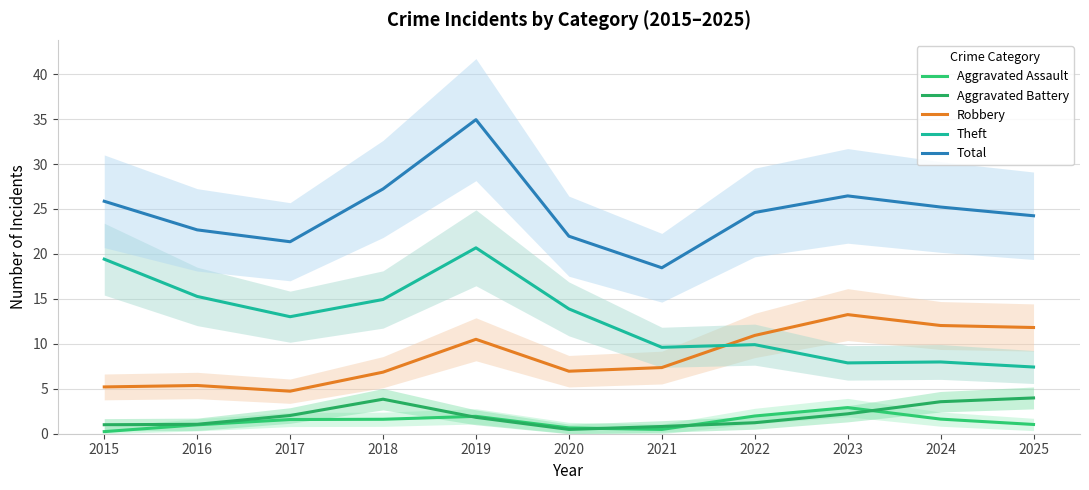

Where is Theft nearest to the value 14?

2020